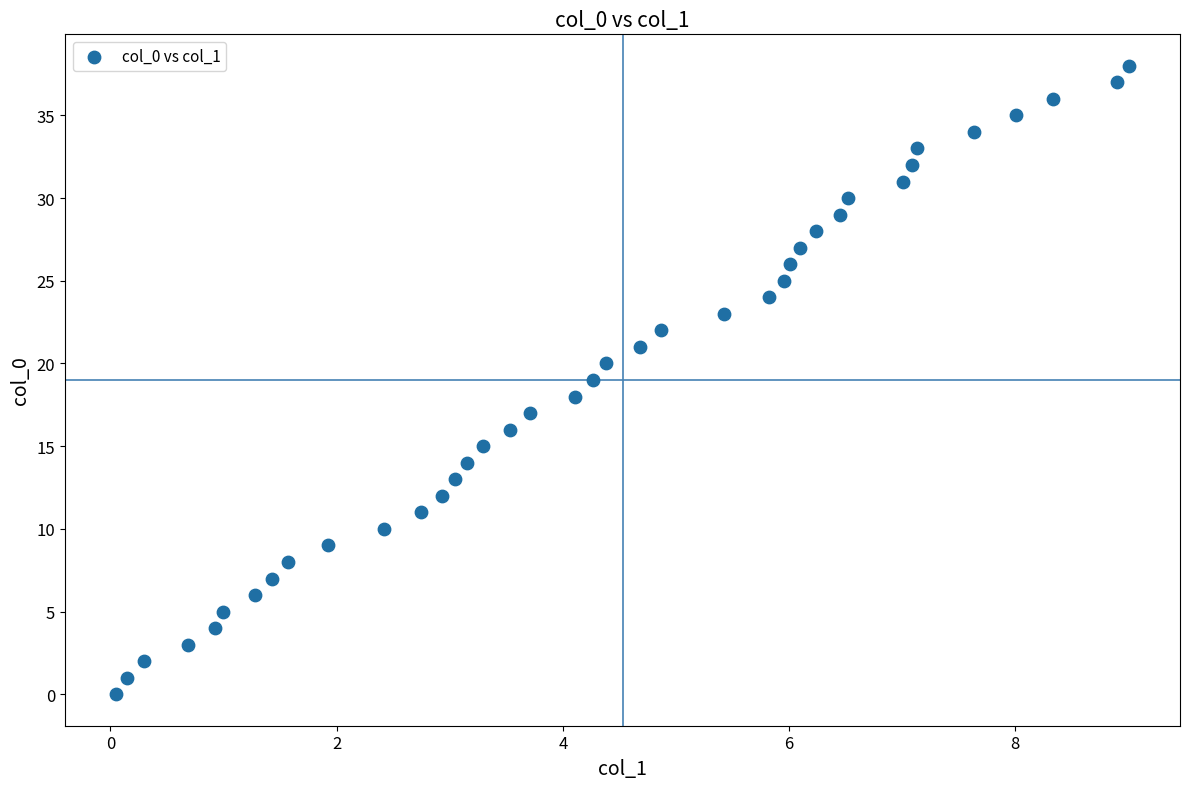

What is the range of Y values (max minus min)?

38